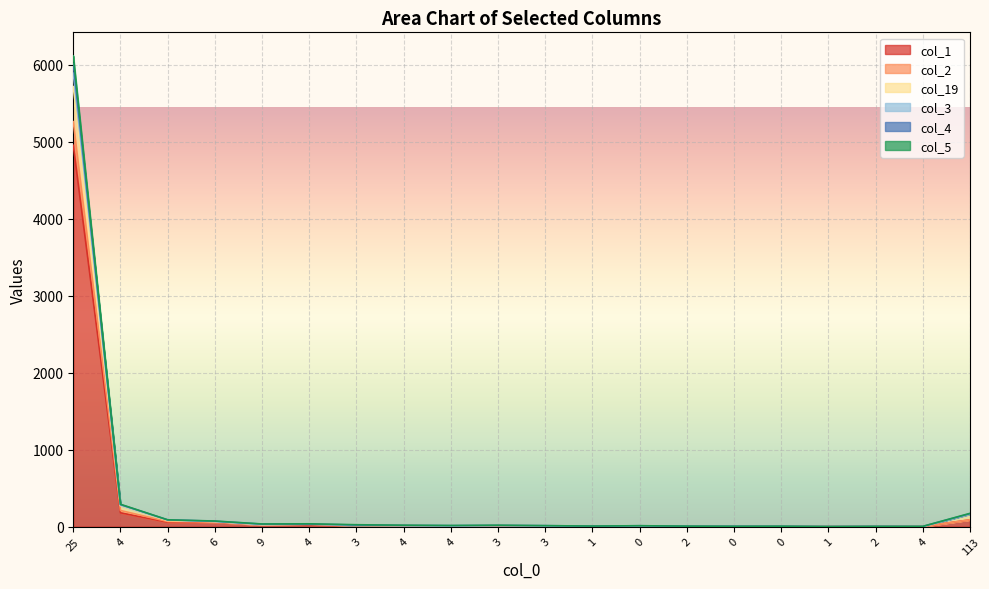

Where is the first local maximum for col_19?

4